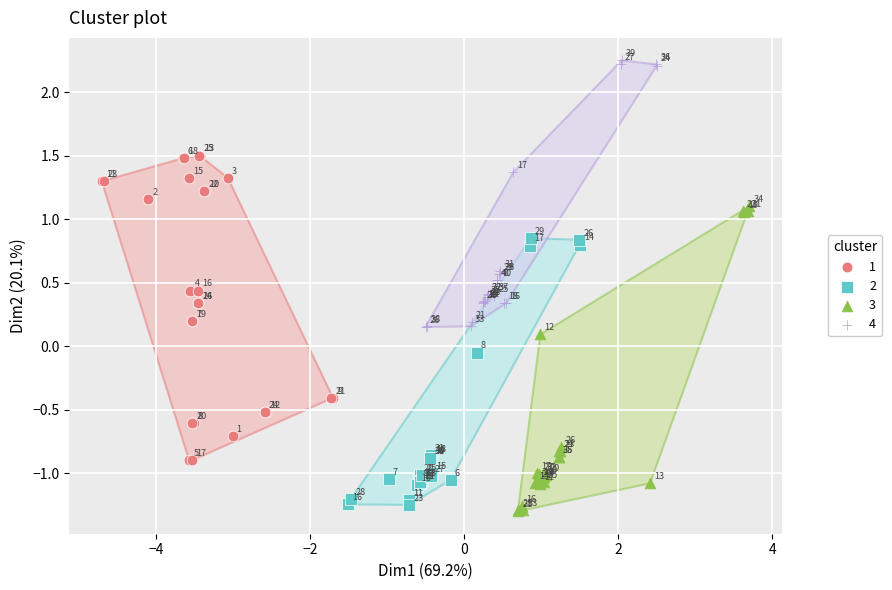

Which series reaches the minimum Y coordinate?

3